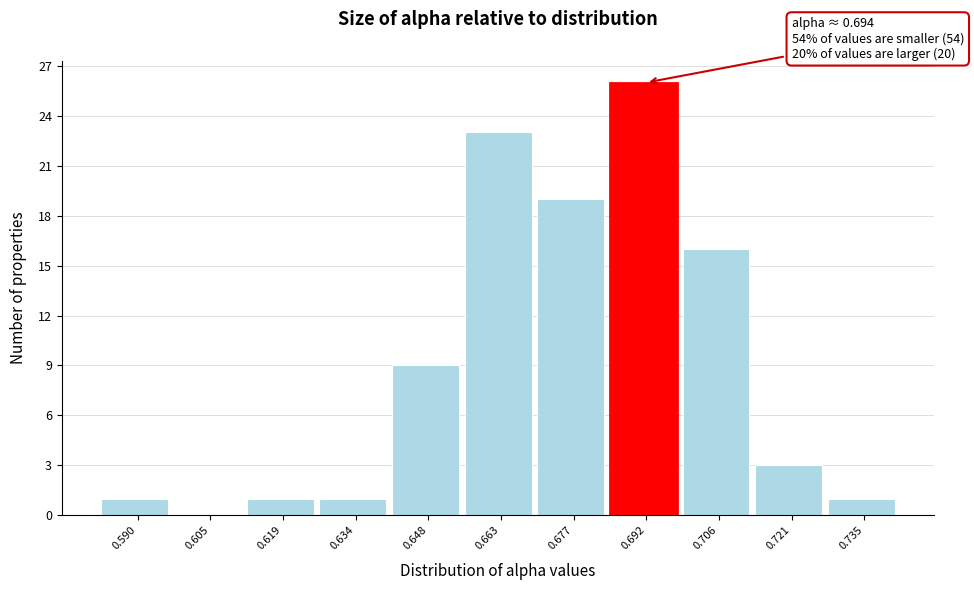

Reading right to left, transcribe all the data shown in this chart.

0.735=1	0.721=3	0.706=16	0.692=26	0.677=19	0.663=23	0.648=9	0.634=1	0.619=1	0.605=0	0.590=1